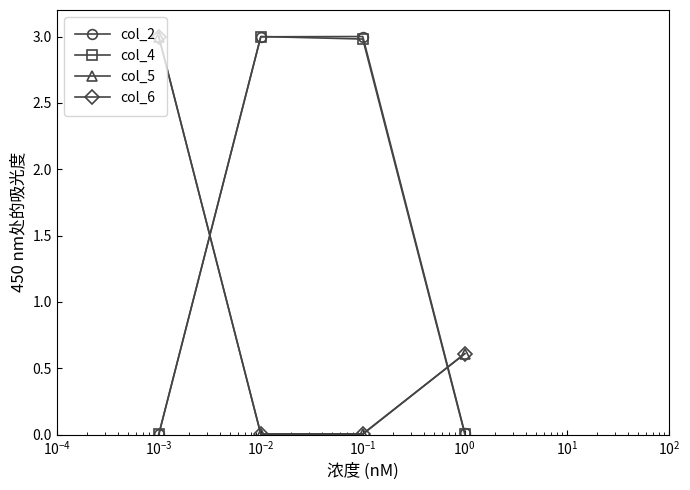

At how many categories does at least one series exceed 2?

3